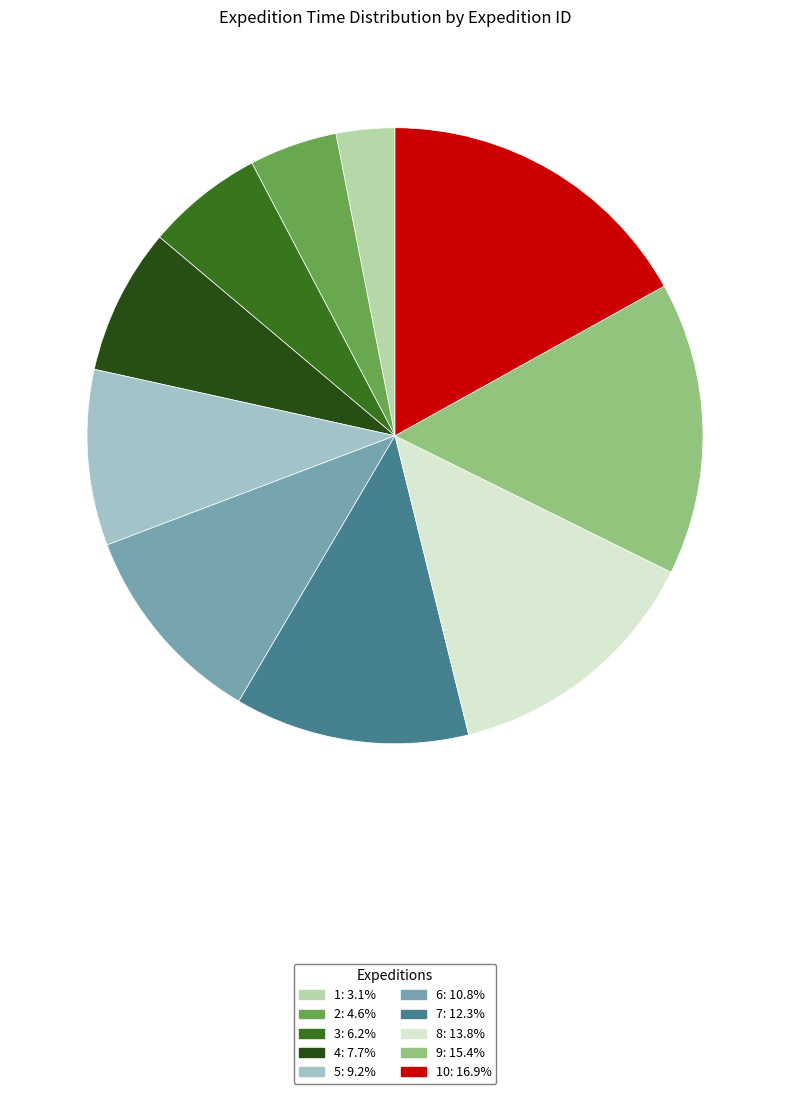

Is there any slice that represents more than half of the pie?

No